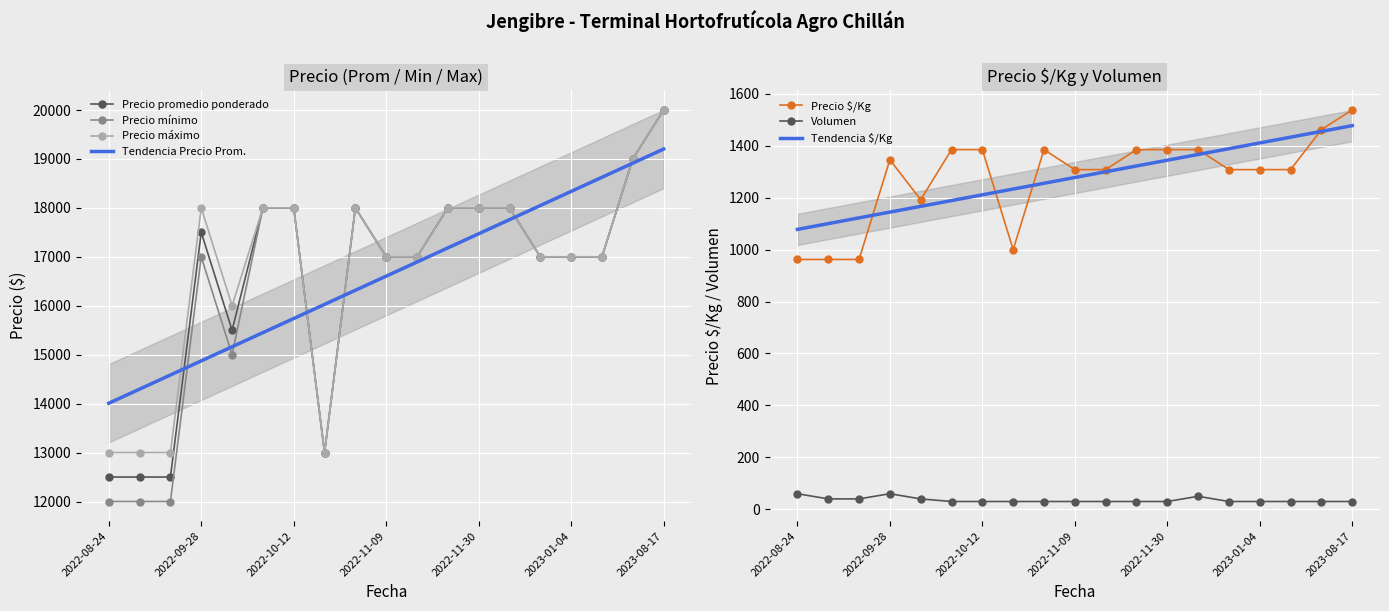

Which category has the highest value across all series?

2023-08-17